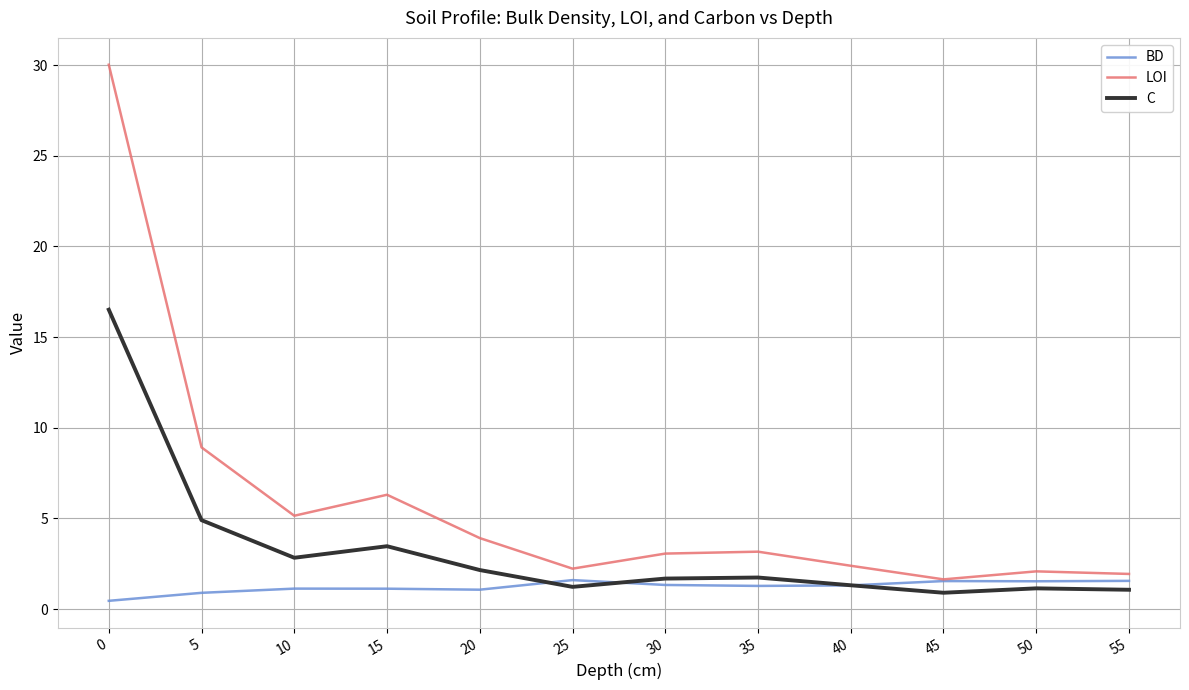

In LOI, how many points are higher than both neighbors (excluding endpoints)?

3